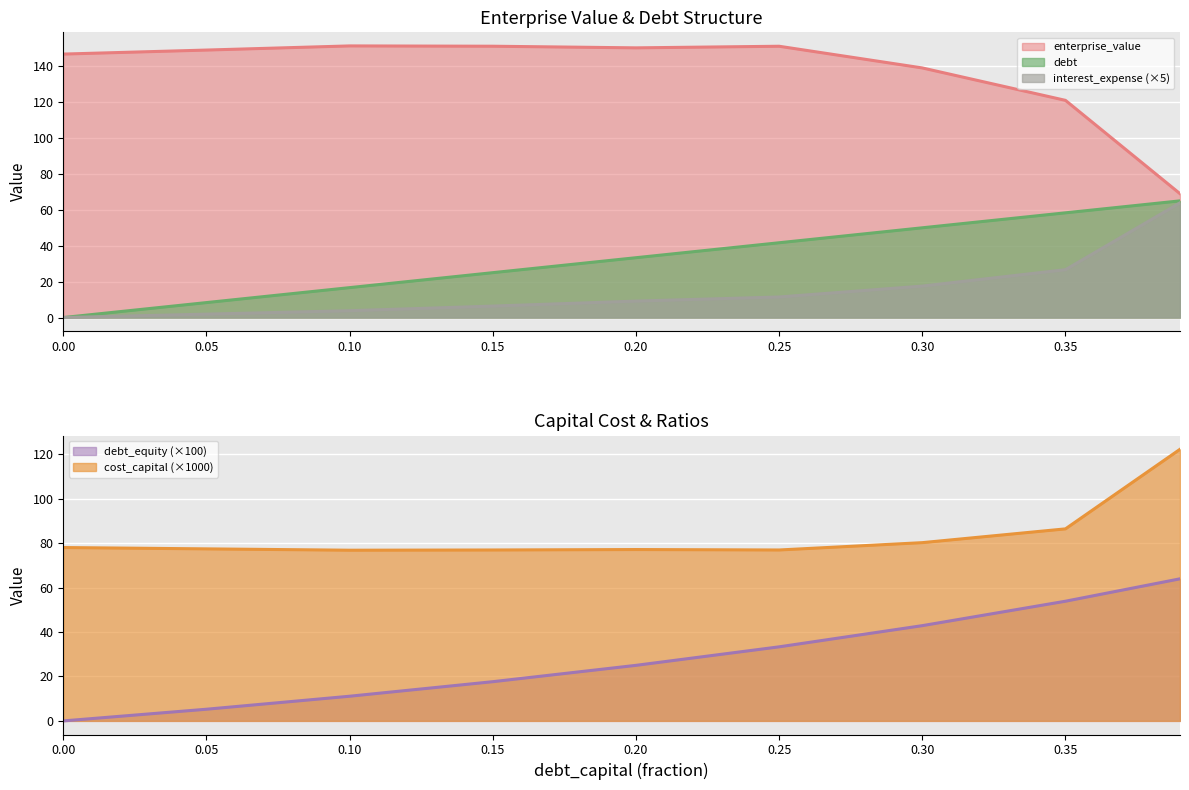

What is the difference between the highest and lowest values at 0.0?

146.4